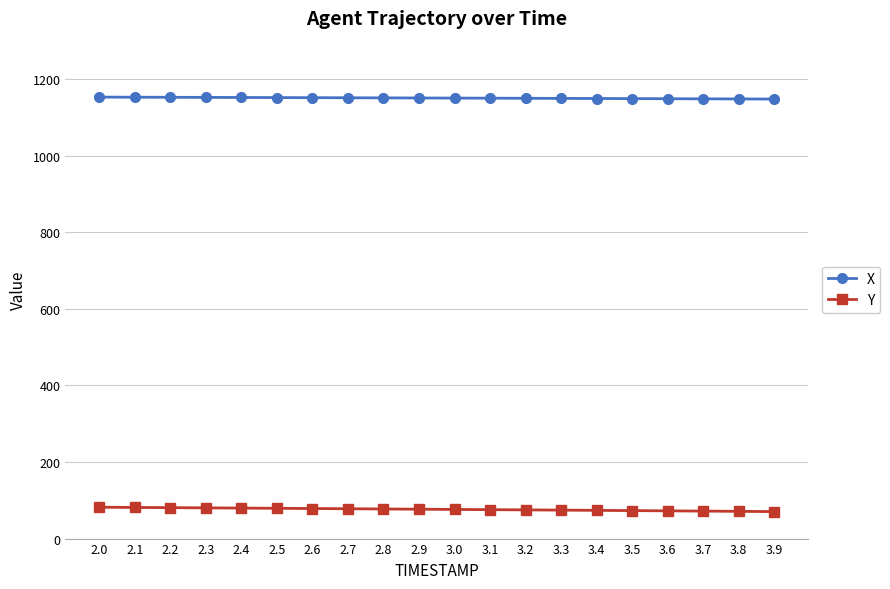

What is the average value of the X series?

1150.2